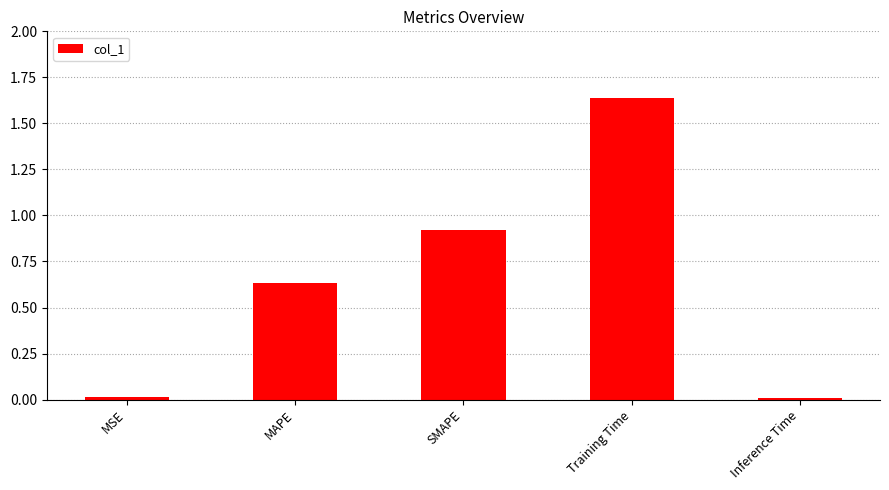

What is the sum of all values?

3.2